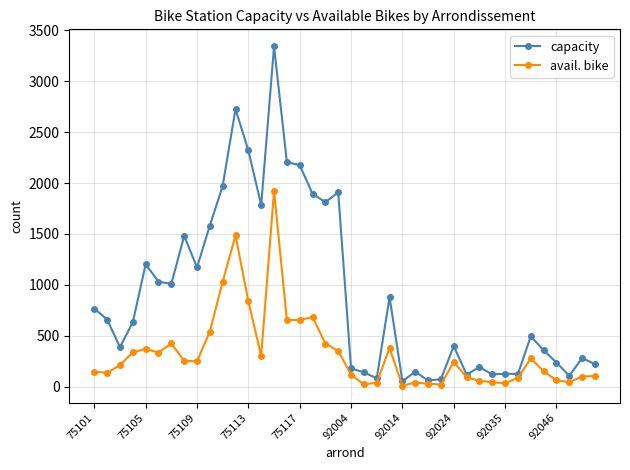

Which series has the largest total across all categories?

capacity